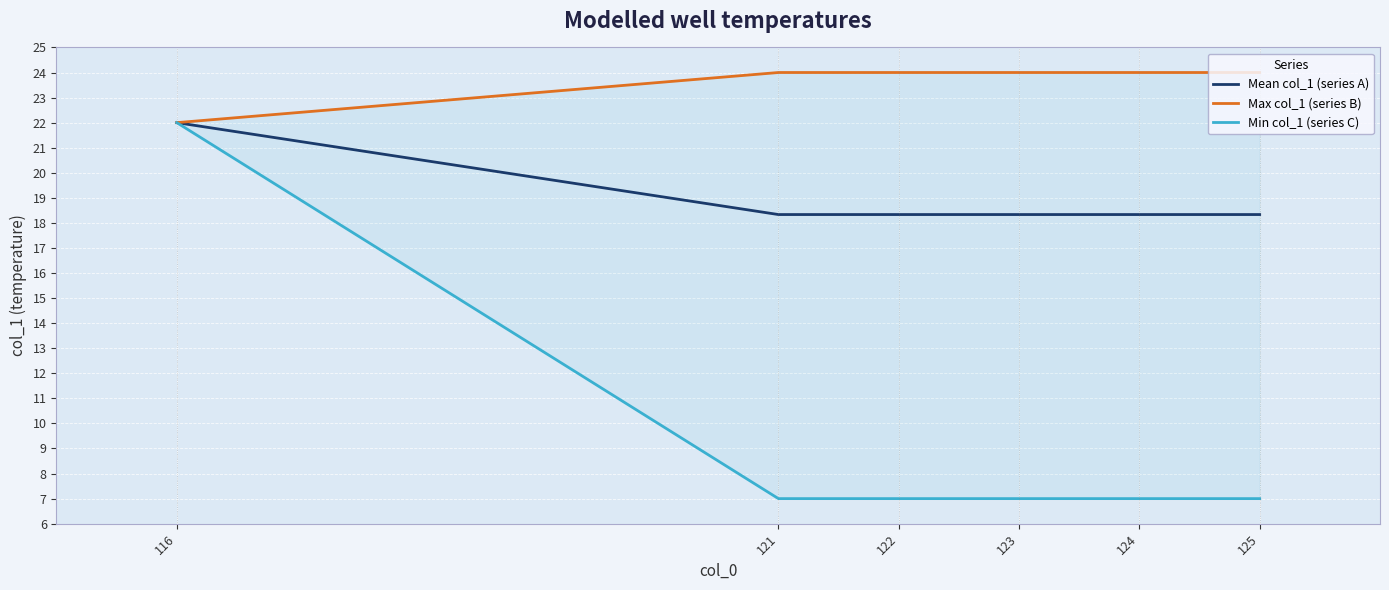

How many values in the Min col_1 (series C) series exceed 7?

1